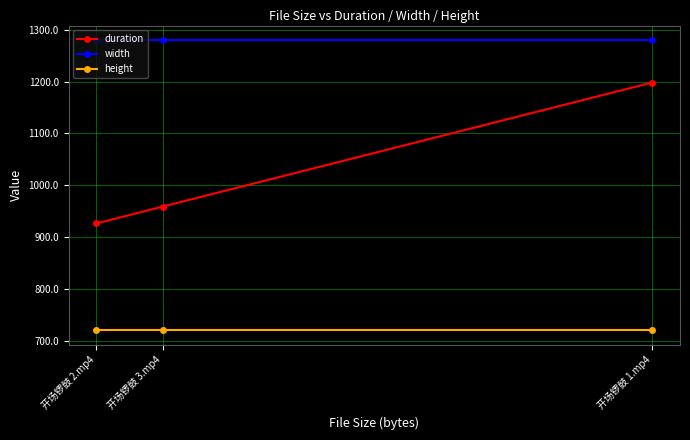

How many data points in duration are above 958?

2